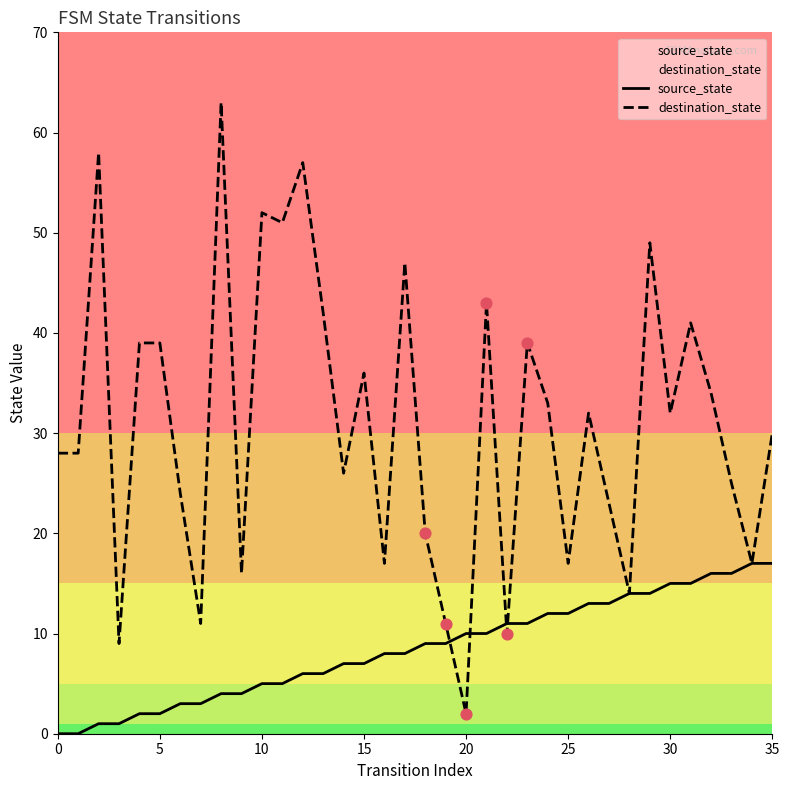

What are all the series names shown in the legend?

source_state, destination_state